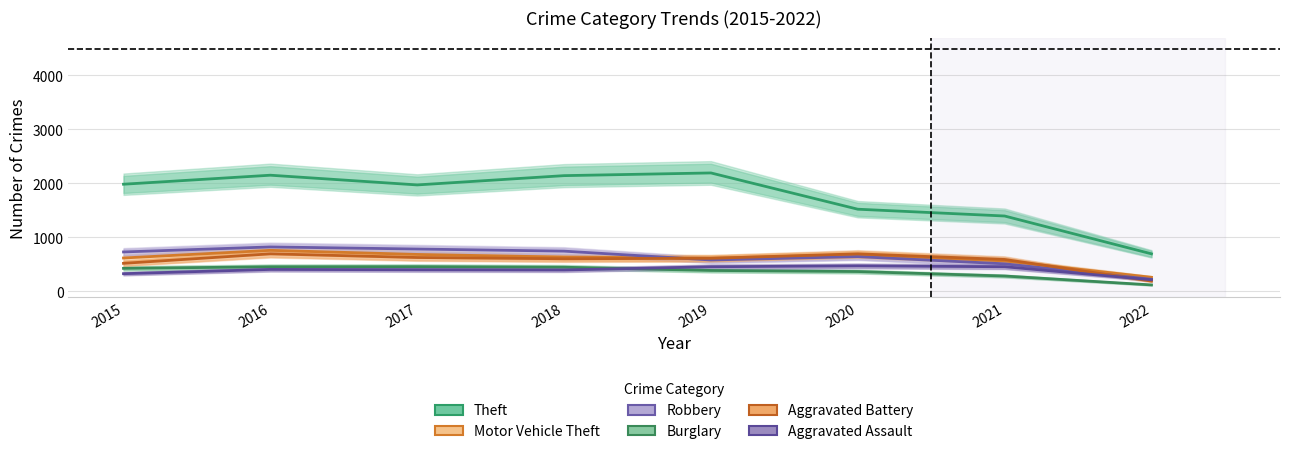

Which series has the largest total across all categories?

Theft